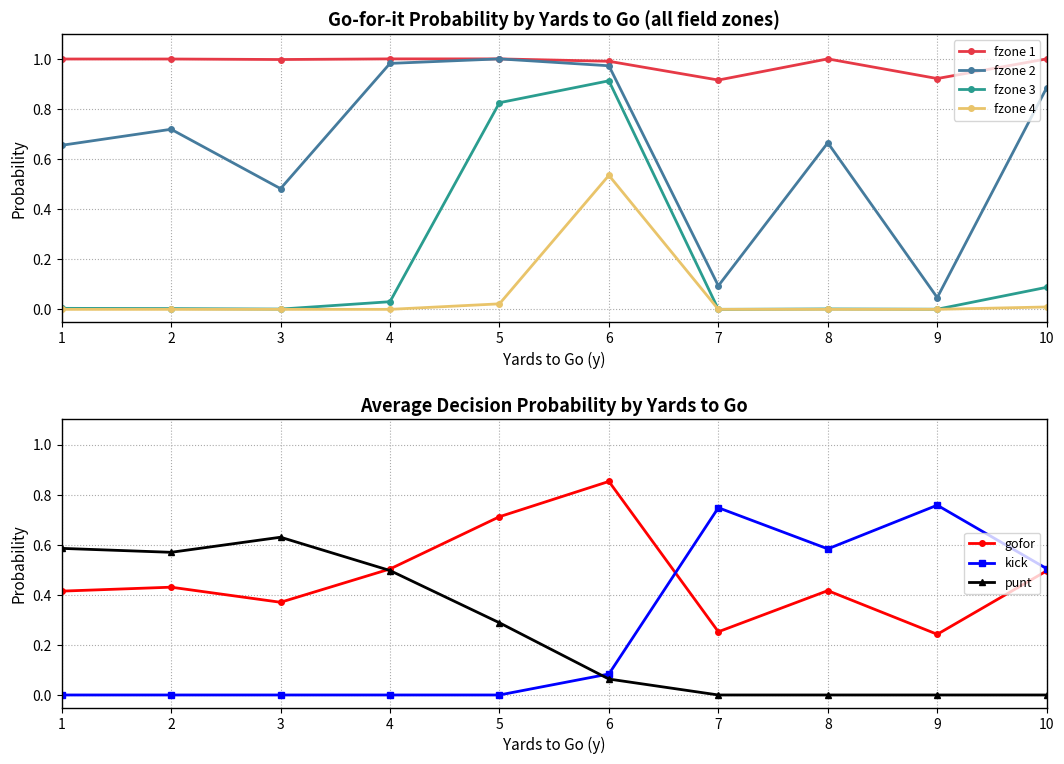

True or false: fzone 2 and fzone 3 cross at least once.

False